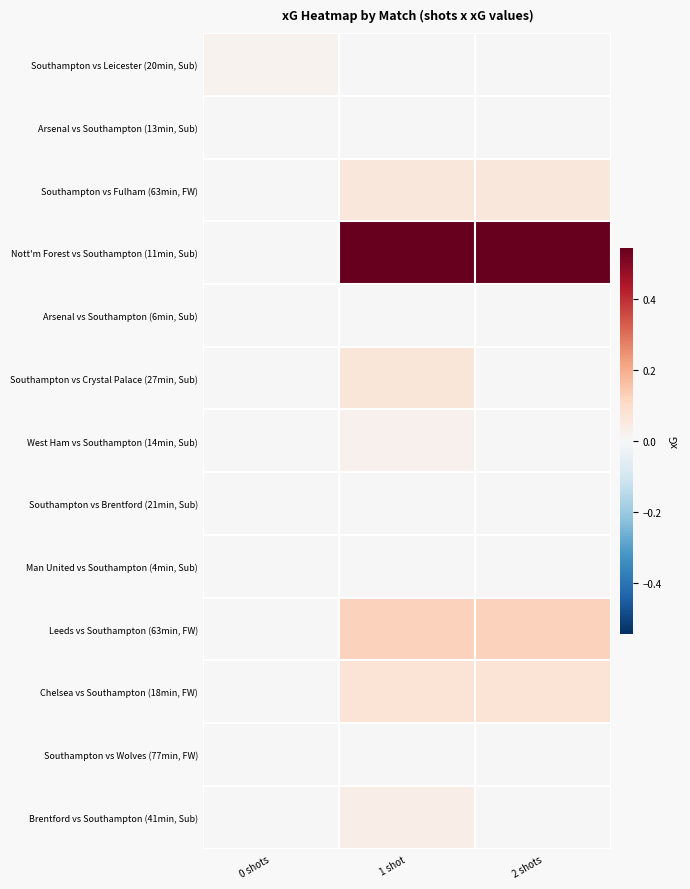

Reading left to right, transcribe all the data shown in this chart.

Southampton vs Leicester (20min, Sub): 0 shots=0.0	1 shot=0.0	2 shots=0.0
Arsenal vs Southampton (13min, Sub): 0 shots=0.0	1 shot=0.0	2 shots=0.0
Southampton vs Fulham (63min, FW): 0 shots=0.0	1 shot=0.1	2 shots=0.1
Nott'm Forest vs Southampton (11min, Sub): 0 shots=0.0	1 shot=0.5	2 shots=0.5
Arsenal vs Southampton (6min, Sub): 0 shots=0.0	1 shot=0.0	2 shots=0.0
Southampton vs Crystal Palace (27min, Sub): 0 shots=0.0	1 shot=0.1	2 shots=0.0
West Ham vs Southampton (14min, Sub): 0 shots=0.0	1 shot=0.0	2 shots=0.0
Southampton vs Brentford (21min, Sub): 0 shots=0.0	1 shot=0.0	2 shots=0.0
Man United vs Southampton (4min, Sub): 0 shots=0.0	1 shot=0.0	2 shots=0.0
Leeds vs Southampton (63min, FW): 0 shots=0.0	1 shot=0.1	2 shots=0.1
Chelsea vs Southampton (18min, FW): 0 shots=0.0	1 shot=0.1	2 shots=0.1
Southampton vs Wolves (77min, FW): 0 shots=0.0	1 shot=0.0	2 shots=0.0
Brentford vs Southampton (41min, Sub): 0 shots=0.0	1 shot=0.0	2 shots=0.0